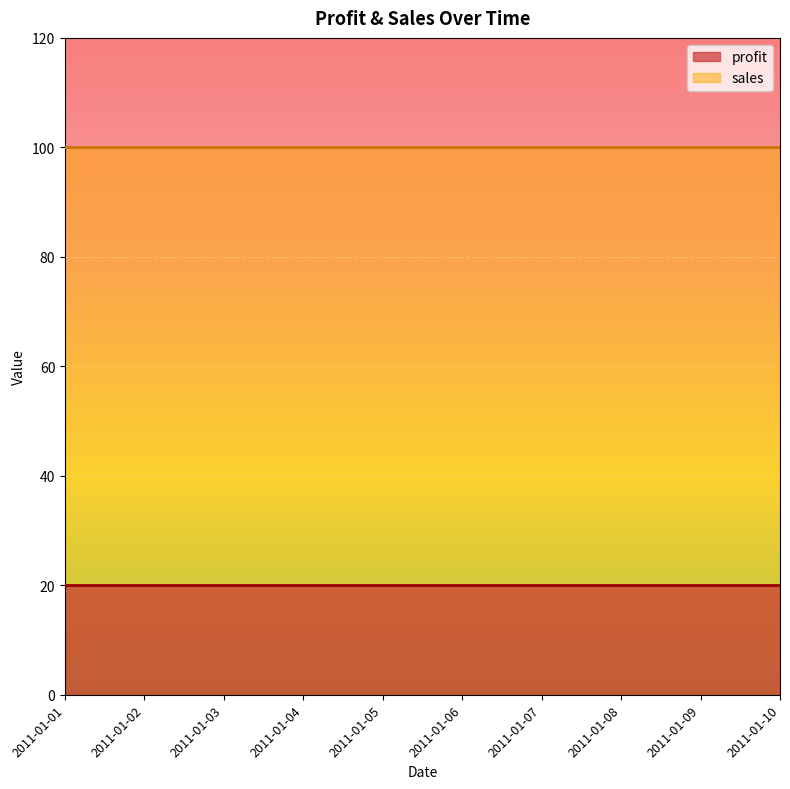

Count the number of categories in the chart.

10